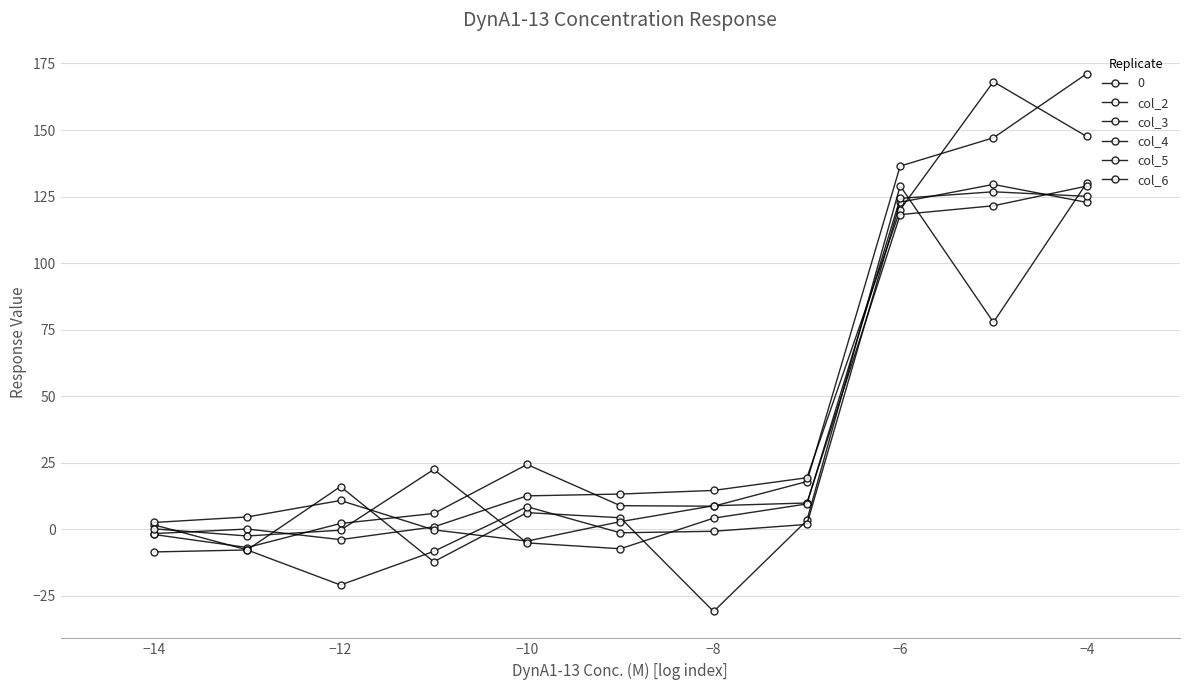

How many negative values does the col_5 series have?

2